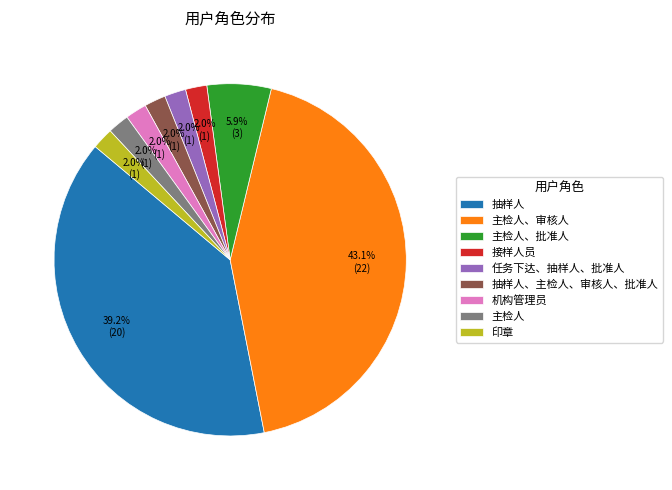

To the nearest percent, what is the difference between the 机构管理员 and 抽样人 slice percentages?

37%